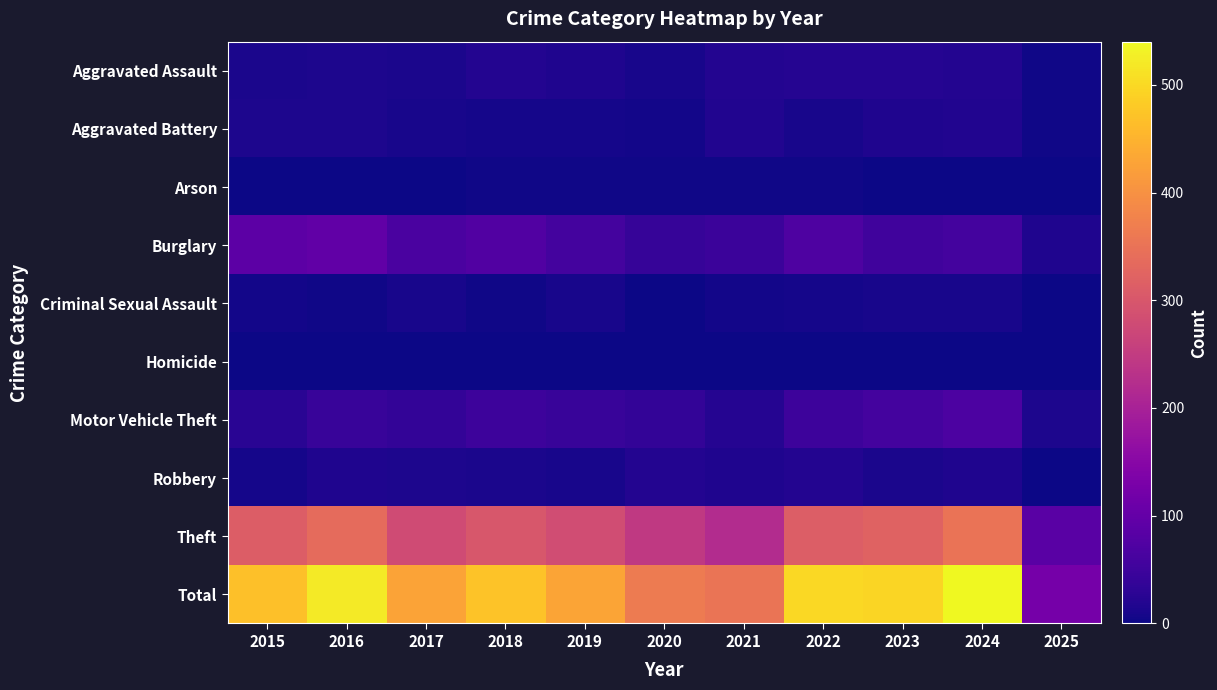

Reading left to right, list all the values displayed in this chart.

Aggravated Assault: 2015=12	2016=13	2017=12	2018=19	2019=16	2020=9	2021=21	2022=23	2023=22	2024=19	2025=3
Aggravated Battery: 2015=13	2016=13	2017=9	2018=8	2019=8	2020=6	2021=17	2022=9	2023=16	2024=18	2025=3
Arson: 2015=1	2016=0	2017=1	2018=4	2019=4	2020=3	2021=4	2022=4	2023=2	2024=0	2025=0
Burglary: 2015=90	2016=96	2017=67	2018=75	2019=58	2020=42	2021=47	2022=70	2023=54	2024=59	2025=15
Criminal Sexual Assault: 2015=6	2016=3	2017=9	2018=4	2019=10	2020=2	2021=5	2022=8	2023=10	2024=9	2025=1
Homicide: 2015=0	2016=1	2017=1	2018=0	2019=0	2020=1	2021=0	2022=1	2023=0	2024=0	2025=1
Motor Vehicle Theft: 2015=27	2016=44	2017=36	2018=50	2019=43	2020=37	2021=23	2022=50	2023=57	2024=68	2025=13
Robbery: 2015=8	2016=15	2017=13	2018=11	2019=9	2020=19	2021=16	2022=19	2023=12	2024=16	2025=2
Theft: 2015=311	2016=337	2017=280	2018=300	2019=281	2020=245	2021=221	2022=314	2023=322	2024=351	2025=85
Total: 2015=468	2016=522	2017=428	2018=471	2019=429	2020=364	2021=354	2022=498	2023=495	2024=540	2025=123